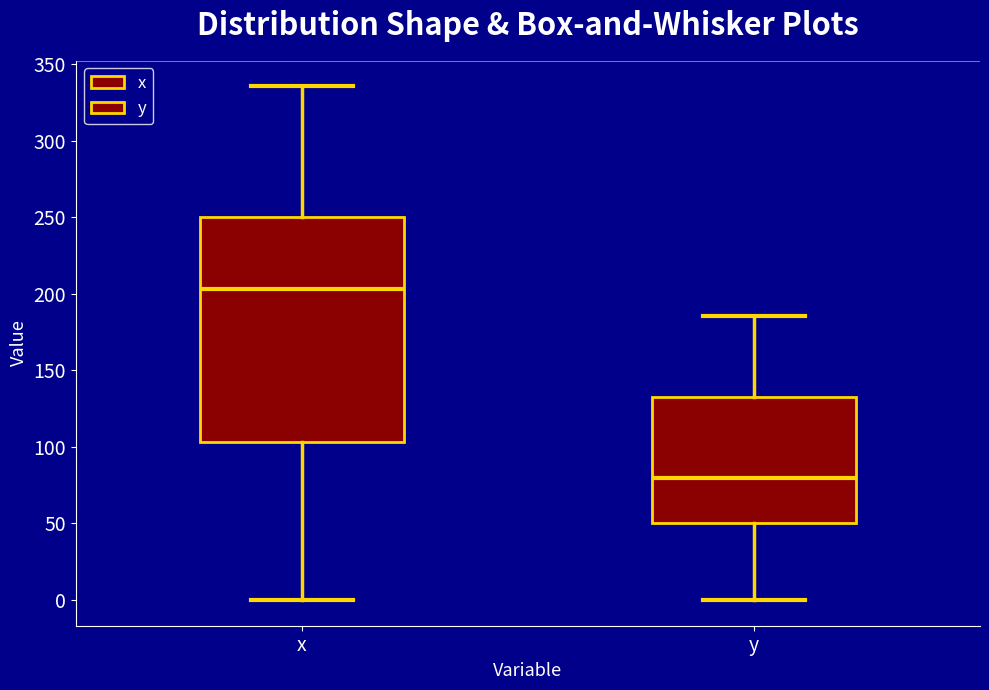

Where is the lower edge of the box for x on the y-axis? The values are not printed on the chart, so give them approximately, as read against the axis.

105